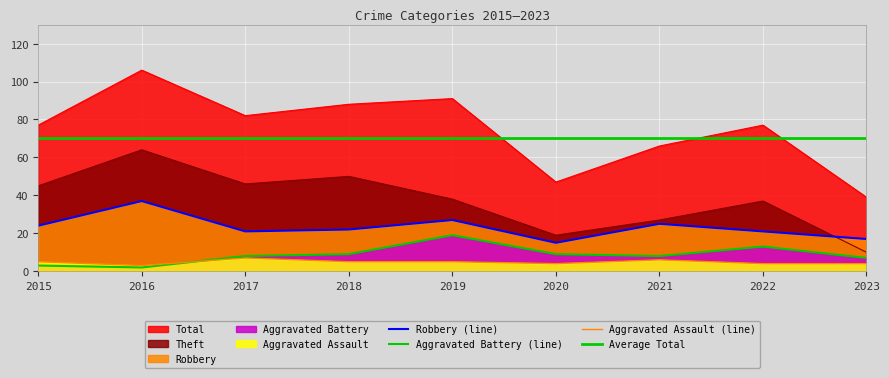

True or false: Total has more than 0 interior local peaks.

True